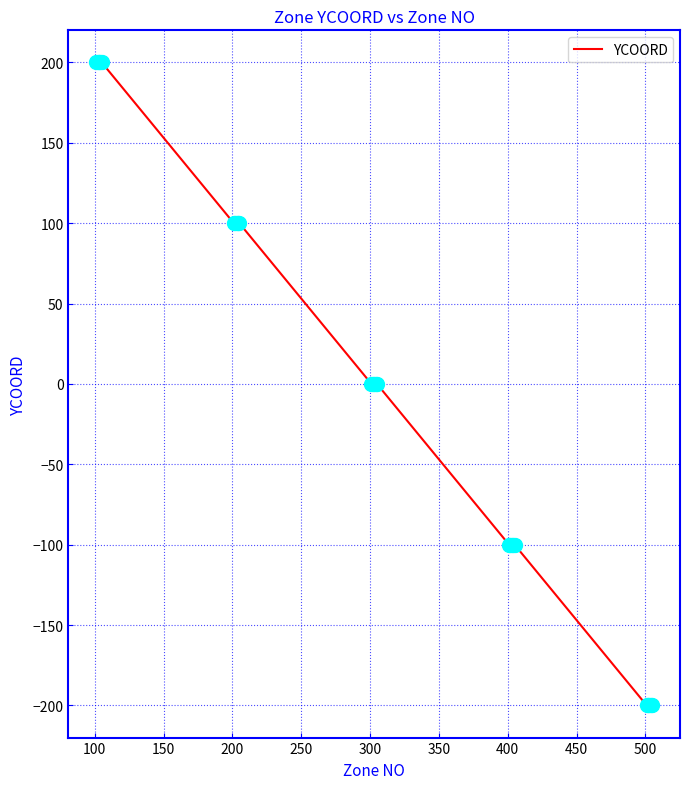

What is the greatest value displayed?

200